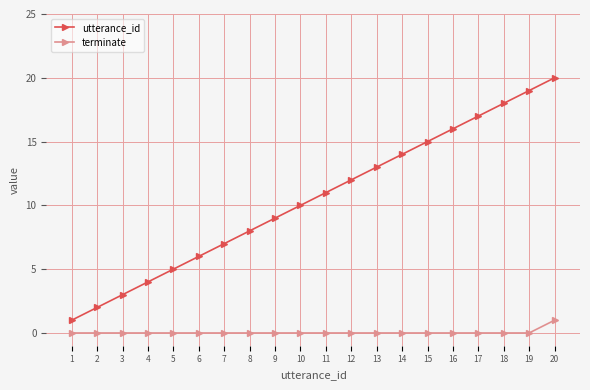

List the series in order of their peak value, highest first.

utterance_id, terminate